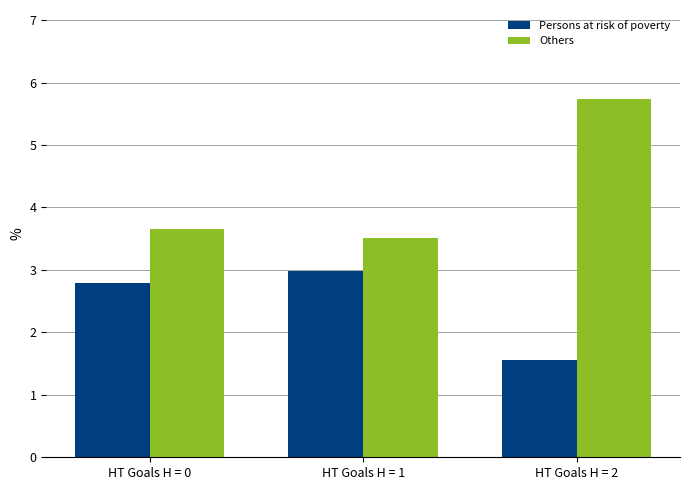

Rank the categories by Others value from lowest to highest.

HT Goals H = 1, HT Goals H = 0, HT Goals H = 2